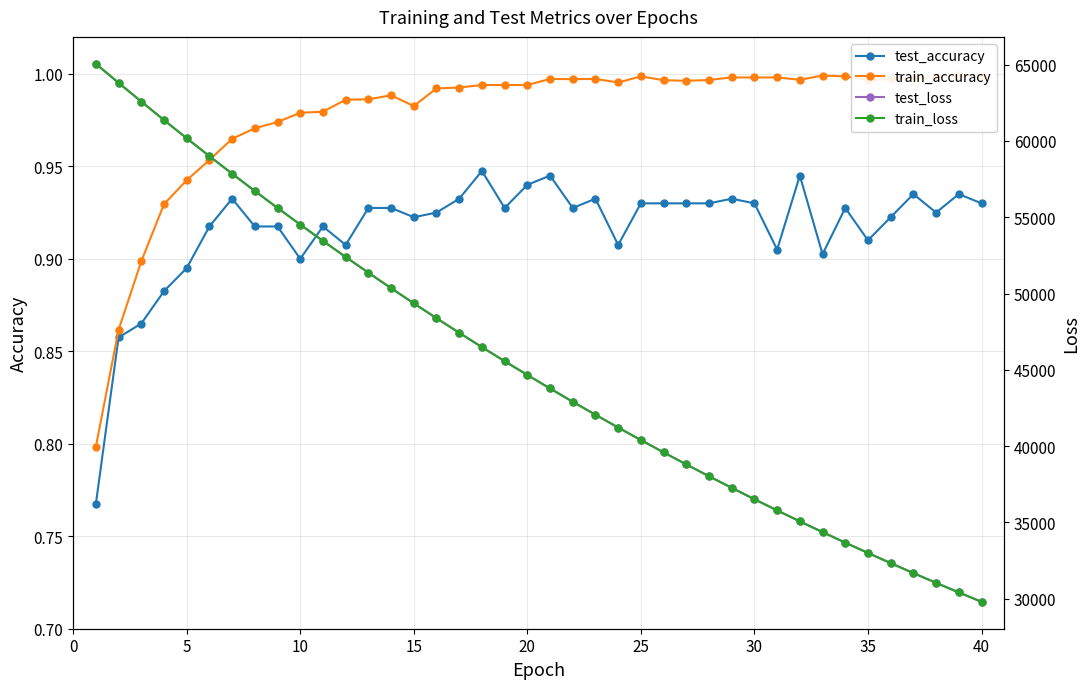

What is the value of the test_accuracy point at the 23rd from the left?

0.9